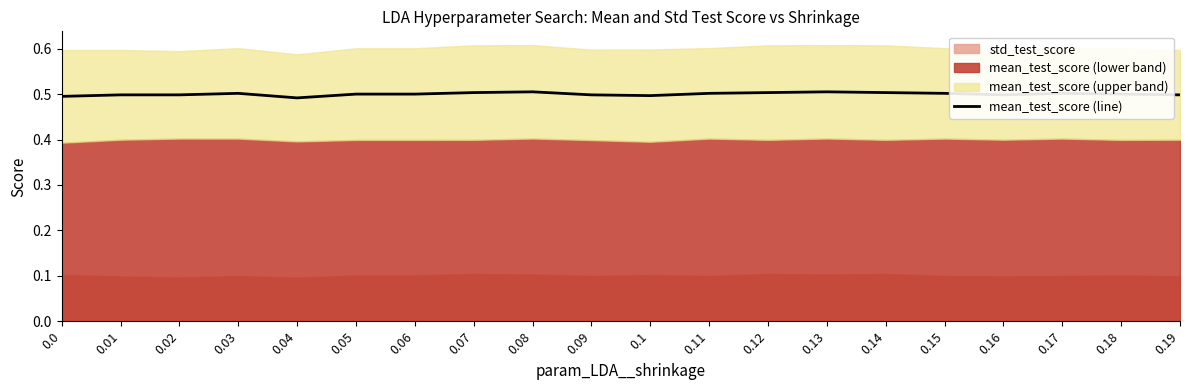

Reading left to right, list all the values displayed in this chart.

0.5	0.5	0.5	0.5	0.5	0.5	0.5	0.5	0.5	0.5	0.5	0.5	0.5	0.5	0.5	0.5	0.5	0.5	0.5	0.5